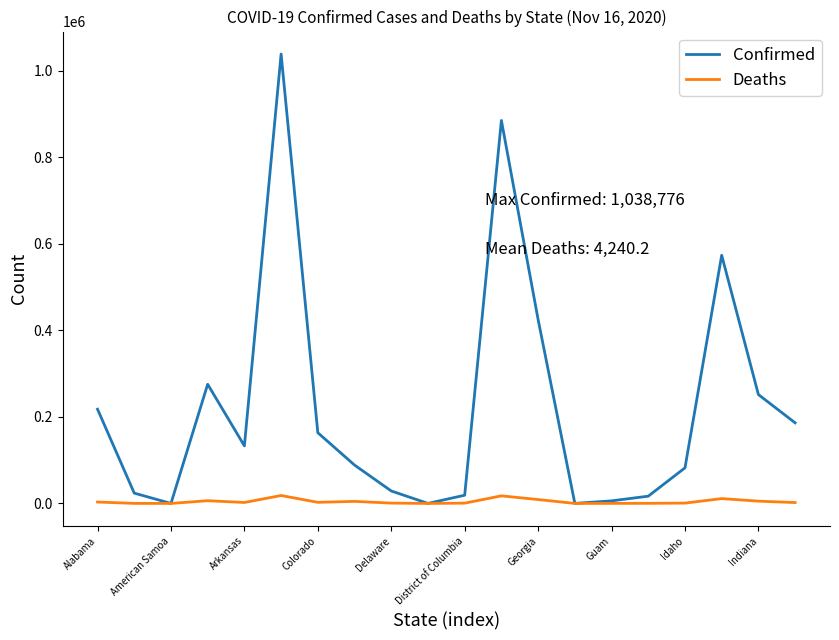

What is the maximum value for Confirmed?

1038776